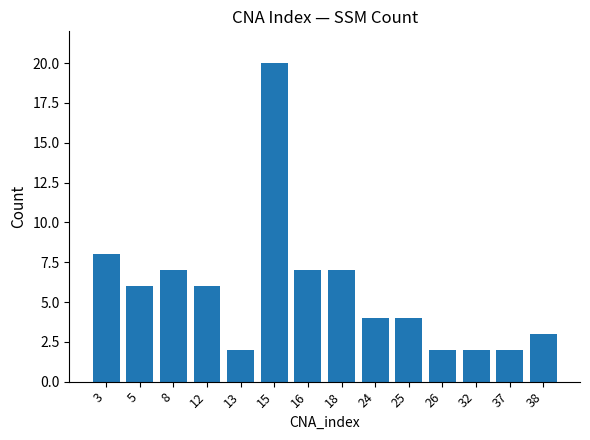

Does the chart contain any negative values?

No